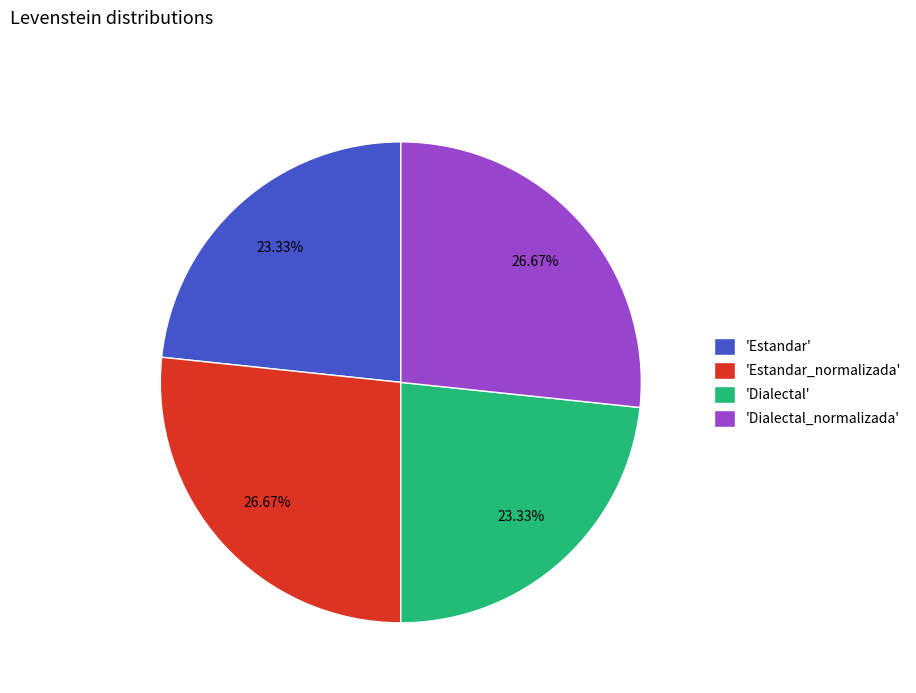

Which has a higher value, 'Dialectal_normalizada' or 'Dialectal'?

'Dialectal_normalizada'